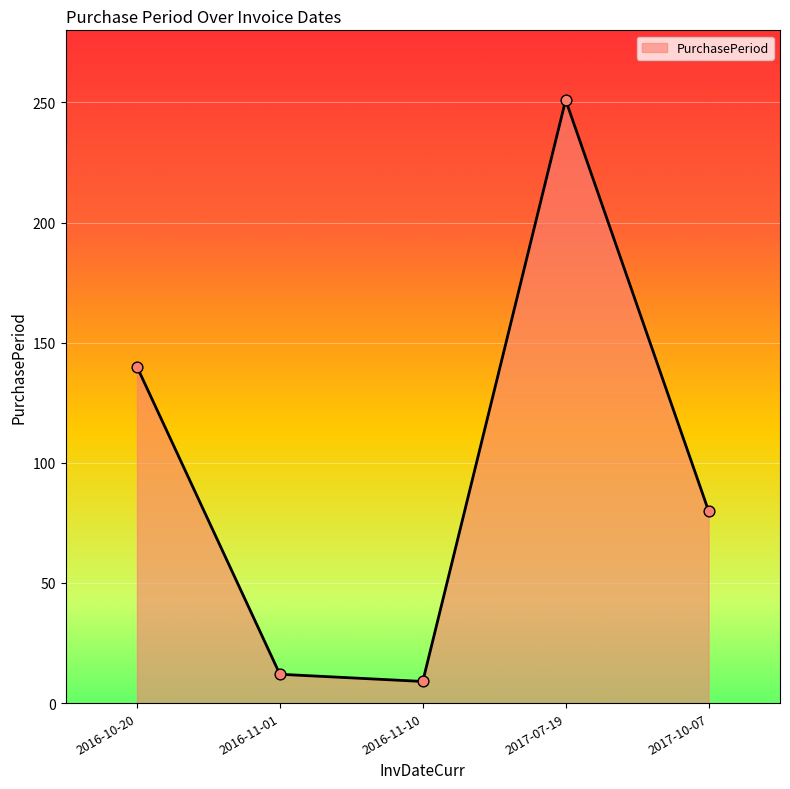

What is the change in value from 2016-11-01 to 2017-07-19?

+239